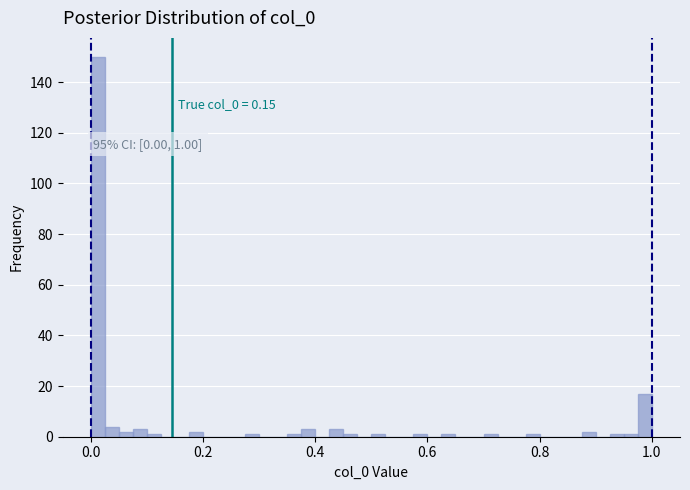

Read against the x-axis, roughly where is the centre of the tallest bar?

0.02